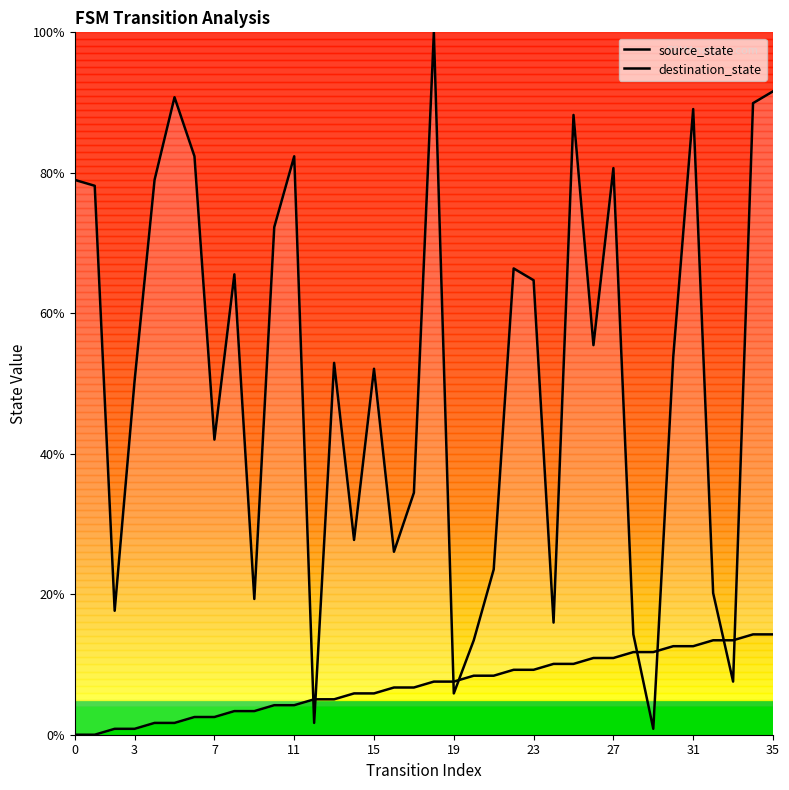

Which has a higher value, 26 or 25?

26